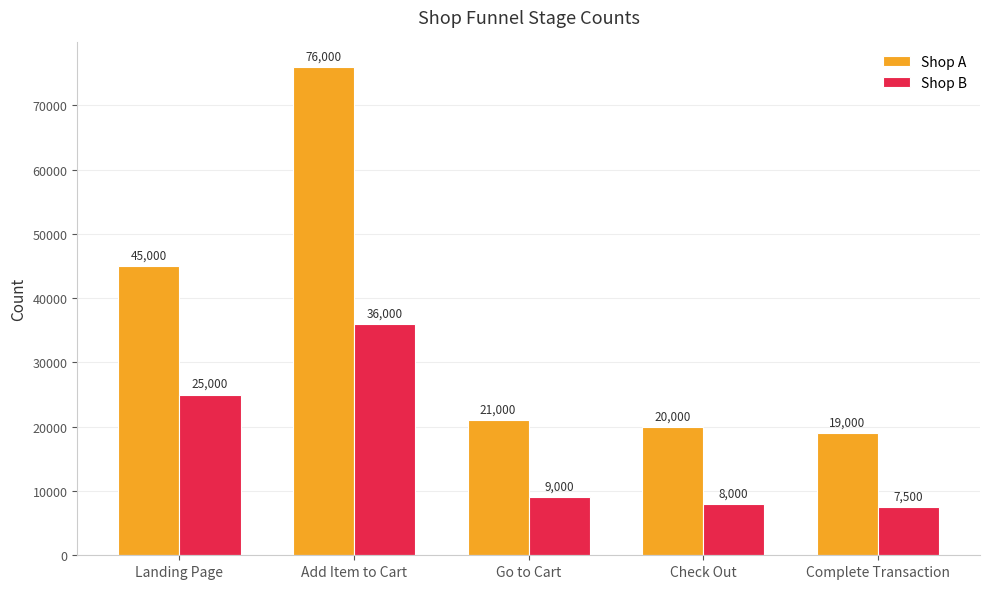

List the series in order of their peak value, lowest first.

Shop B, Shop A